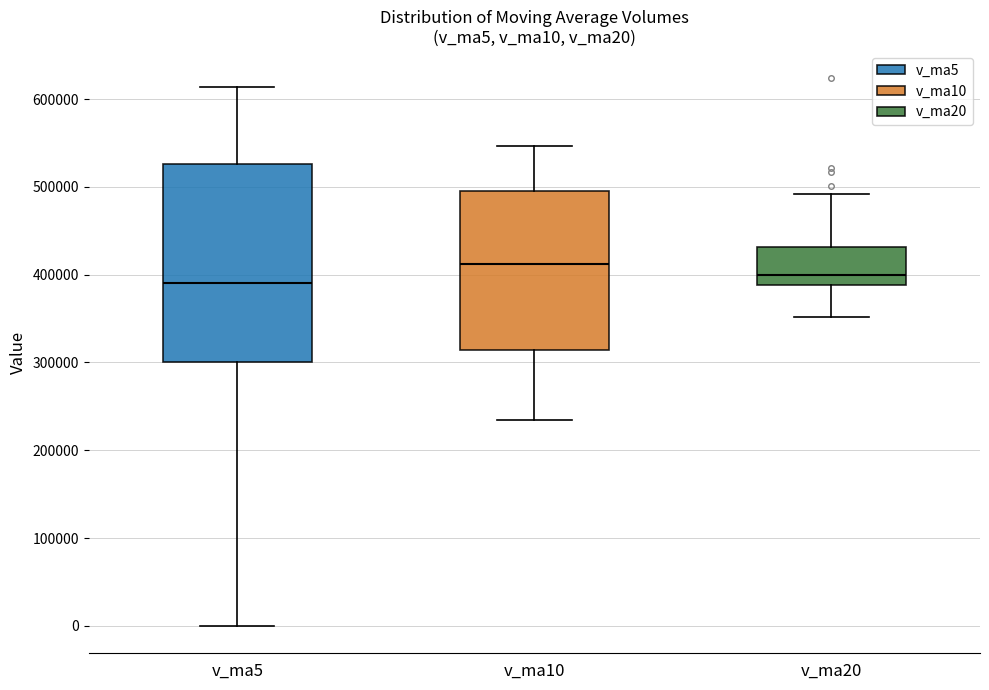

Which box is the tallest, from its lower edge to its upper edge?

v_ma5